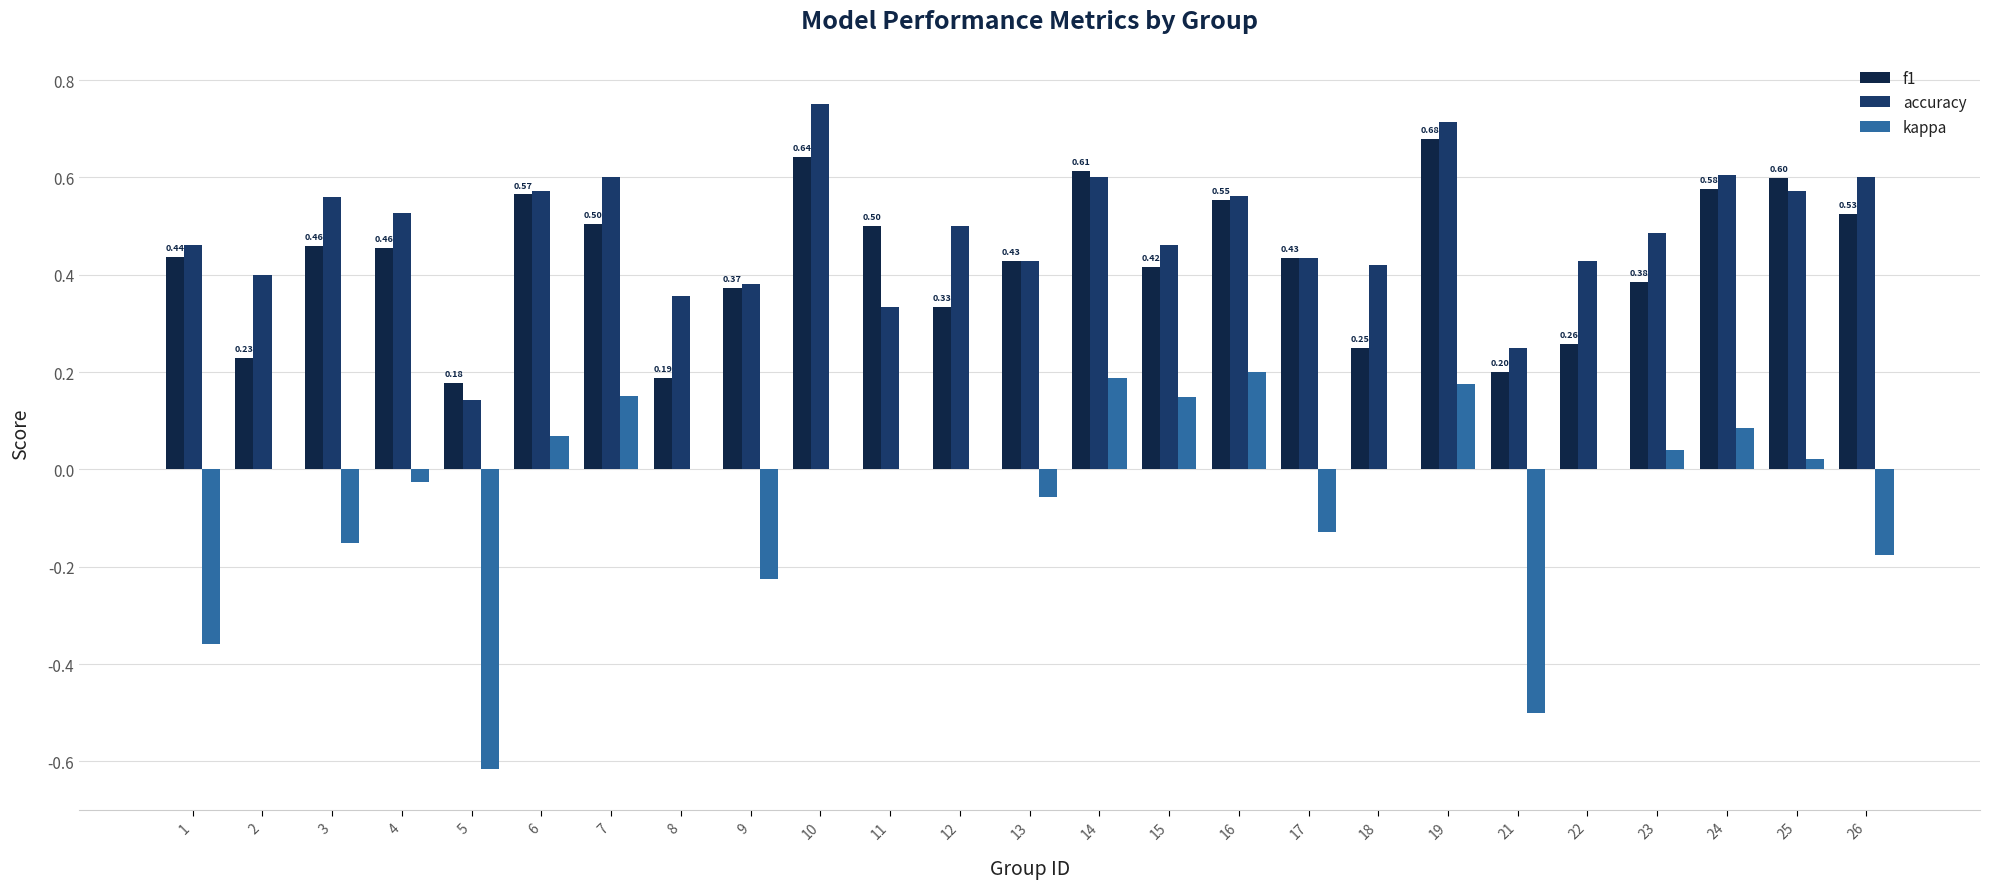

Between 17 and 21, which series saw the biggest shift?

kappa